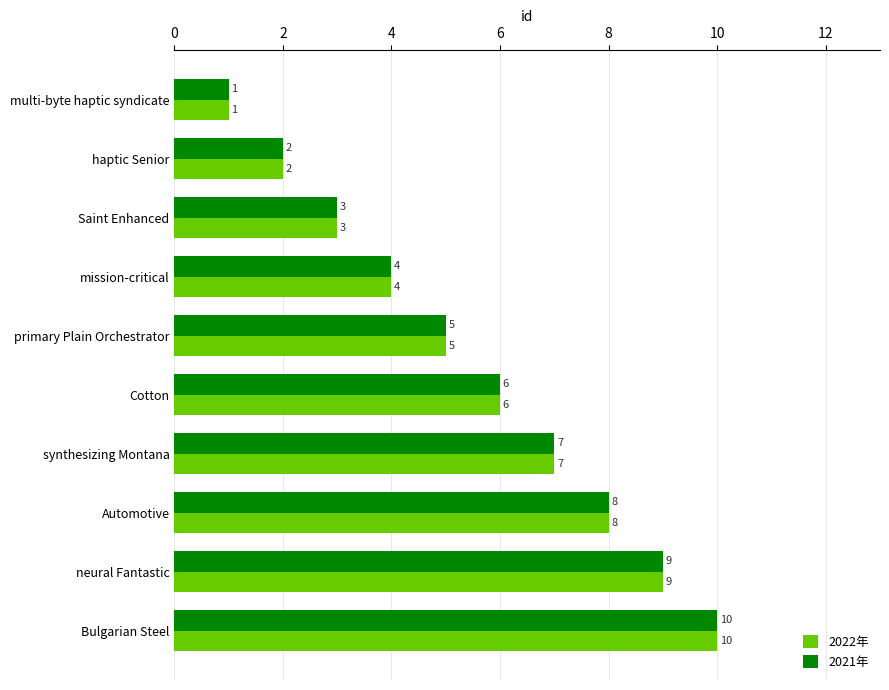

What is the smallest value displayed?

1